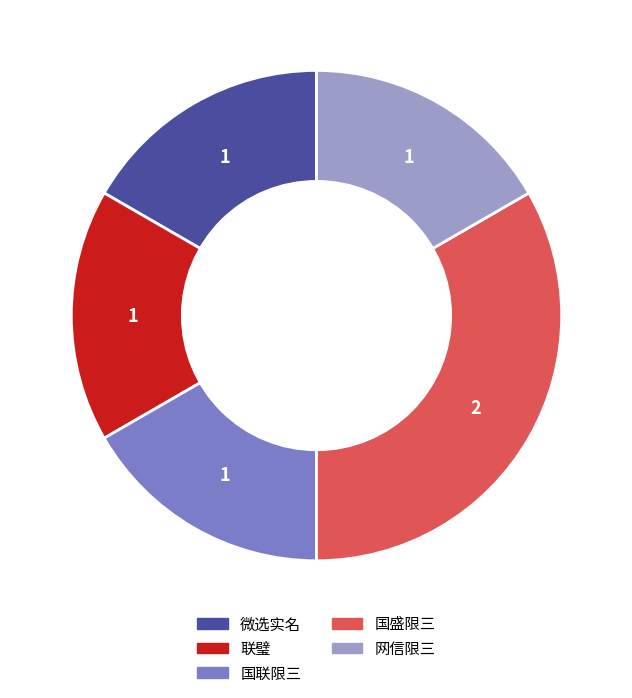

Is 联璧 the majority of the pie?

No